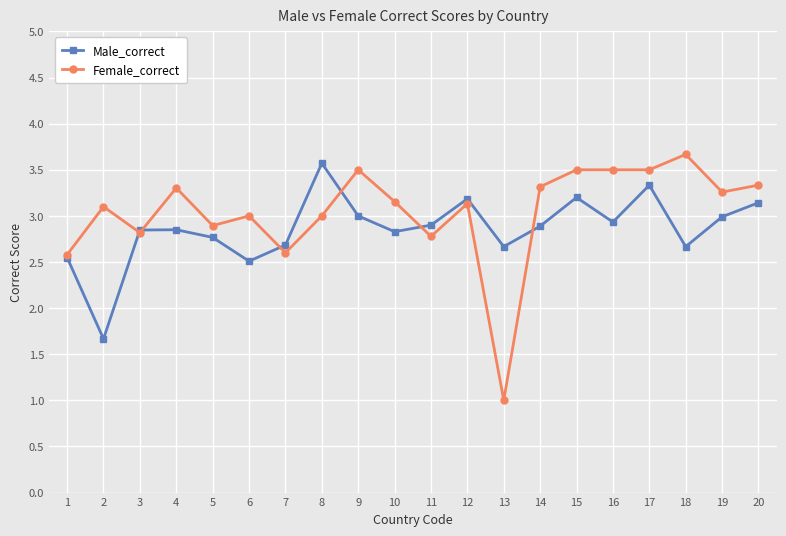

Which category has the highest value in the Female_correct series?

18